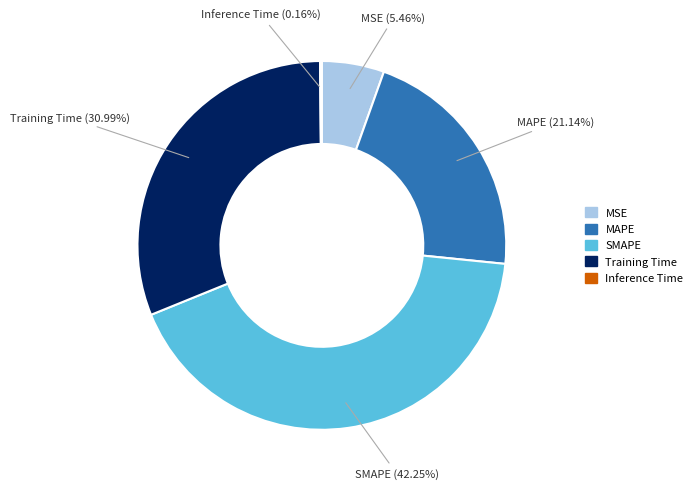

Which slice is the largest?

SMAPE